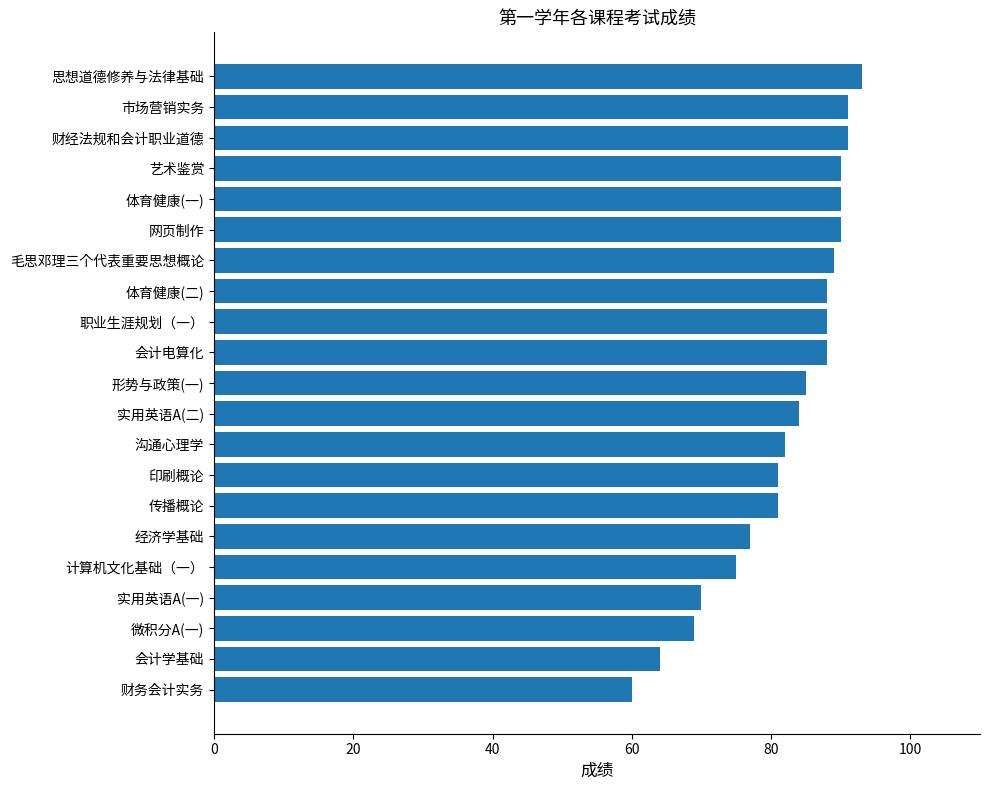

What value does the data have at 财经法规和会计职业道德, to the nearest 10?

90